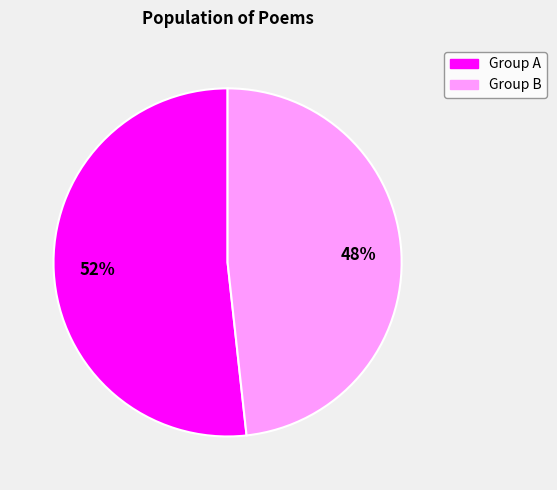

To the nearest percent, what is the average slice percentage?

50%